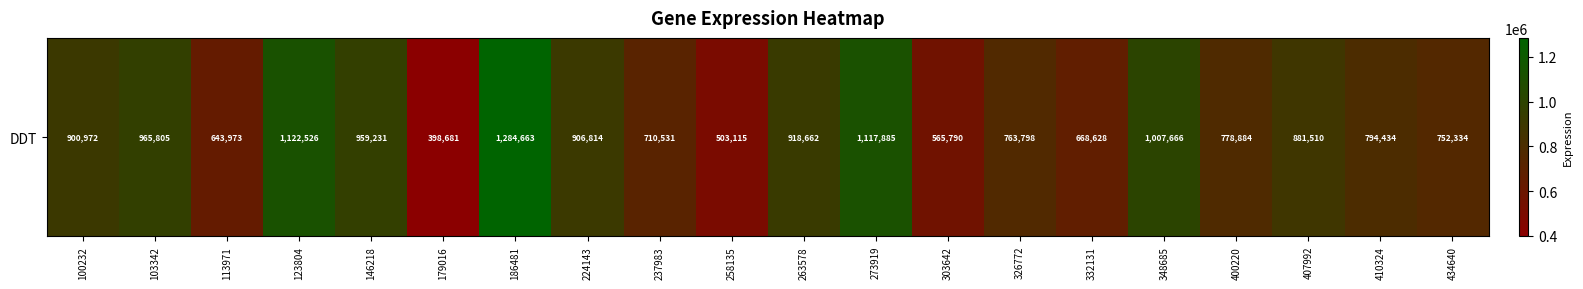

Rank the categories by value from highest to lowest.

186481, 123804, 273919, 348685, 103342, 146218, 263578, 224143, 100232, 407992, 410324, 400220, 326772, 434640, 237983, 332131, 113971, 303642, 258135, 179016